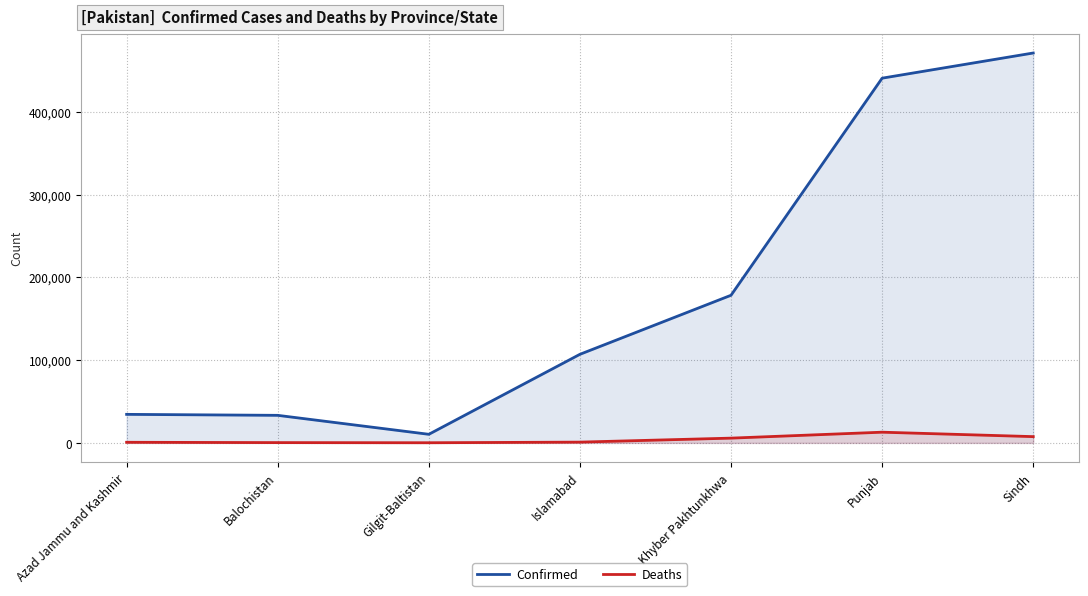

What is the sum of the Confirmed values at Azad Jammu and Kashmir and Punjab?

475279